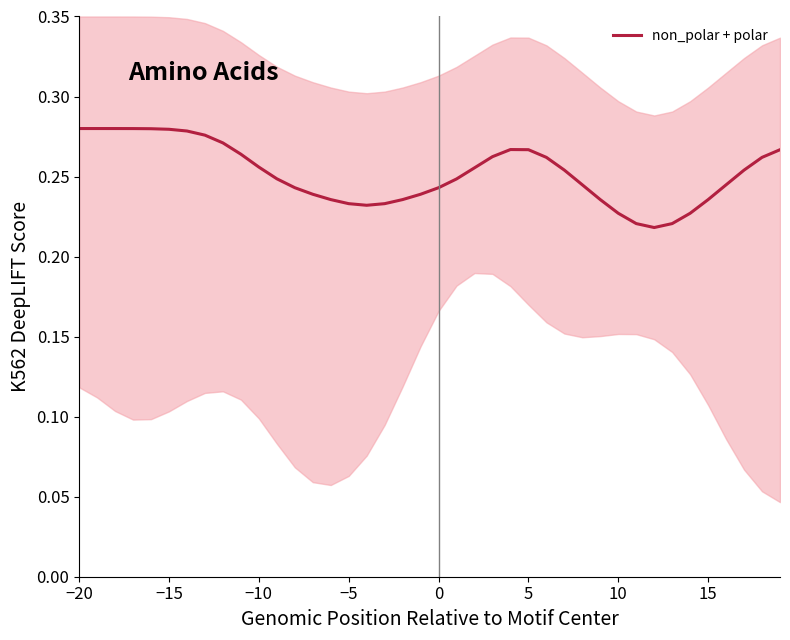

Is it true that non_polar + polar equals 0.4 at 0?

False